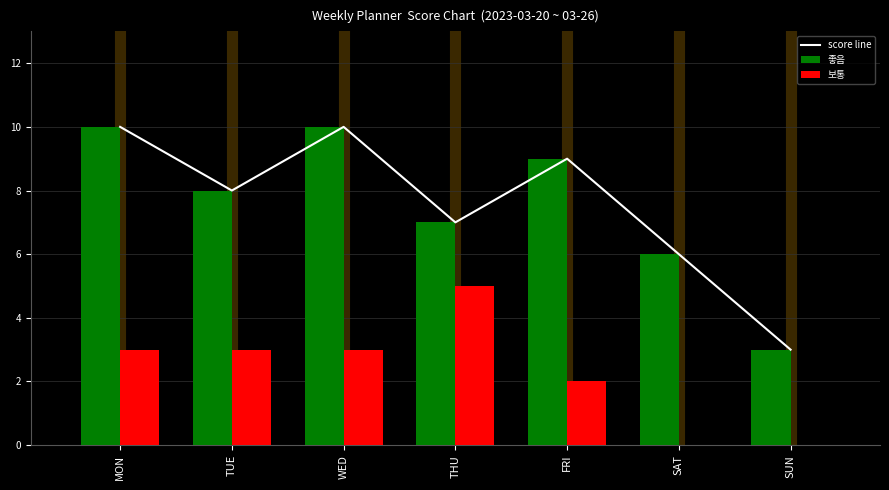

How many values in the score line series exceed 8?

3